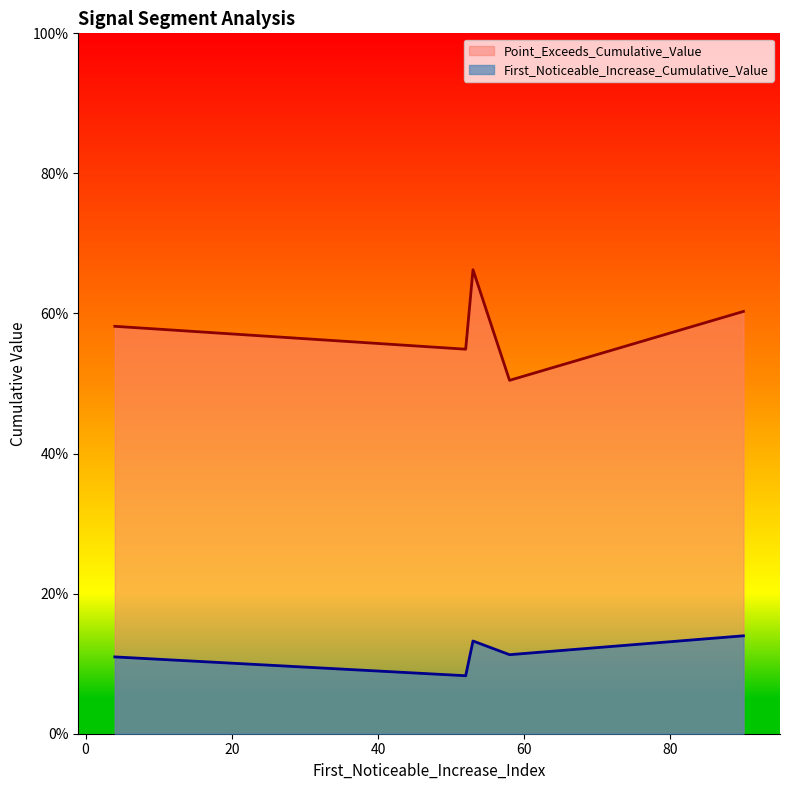

Is it true that Point_Exceeds_Cumulative_Value equals 0.5 at 58?

True